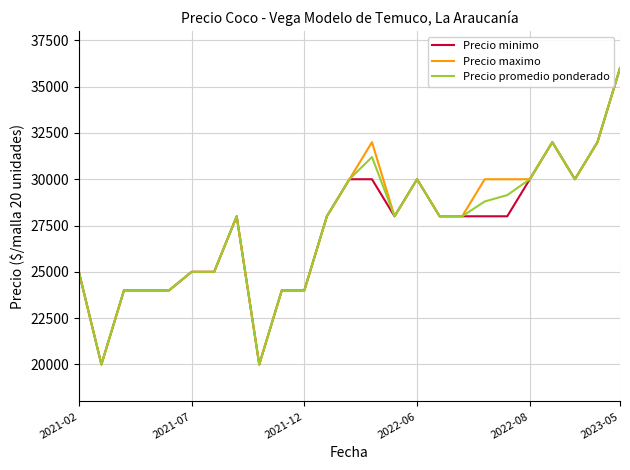

What is the smallest value displayed?

20000